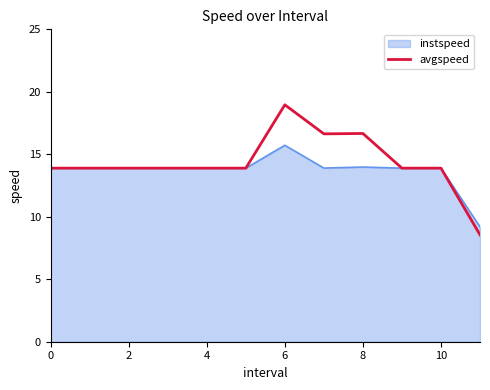

List the series in order of their peak value, highest first.

avgspeed, instspeed